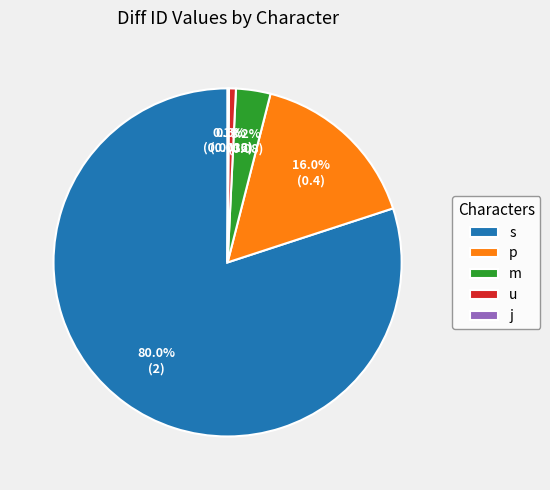

Between p and m, which is larger?

p